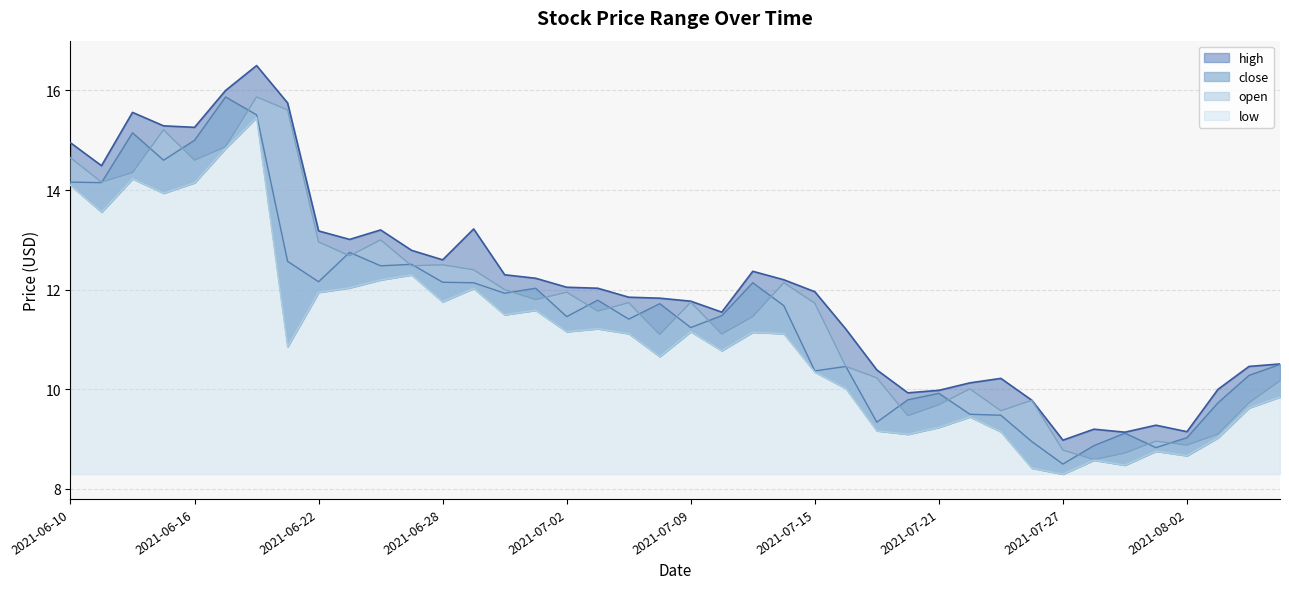

What is the sum of the low values at 2021-06-23 and 2021-06-18?

27.5